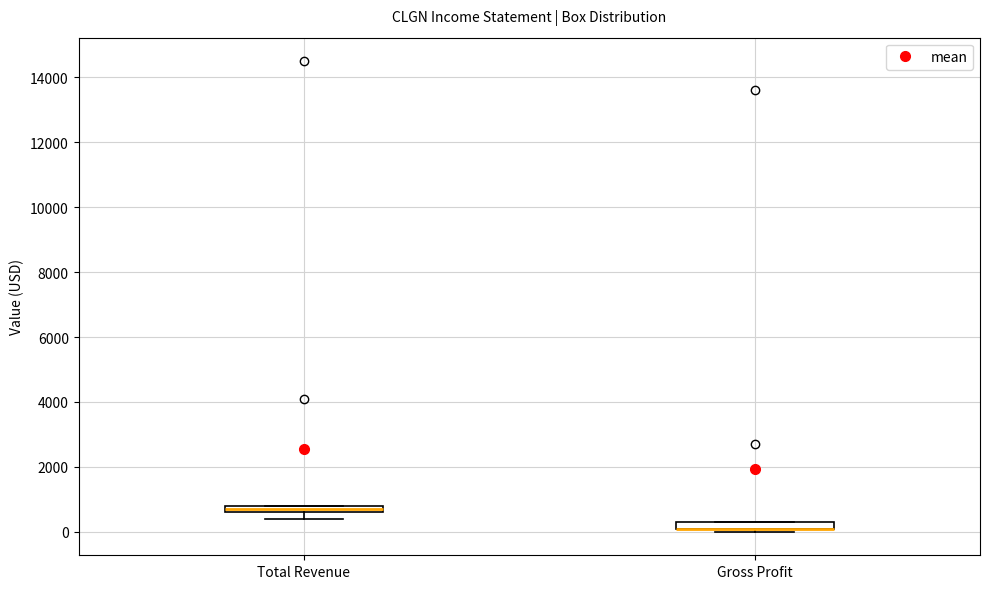

Where is the lower edge of the box for Total Revenue on the y-axis? The values are not printed on the chart, so give them approximately, as read against the axis.

600